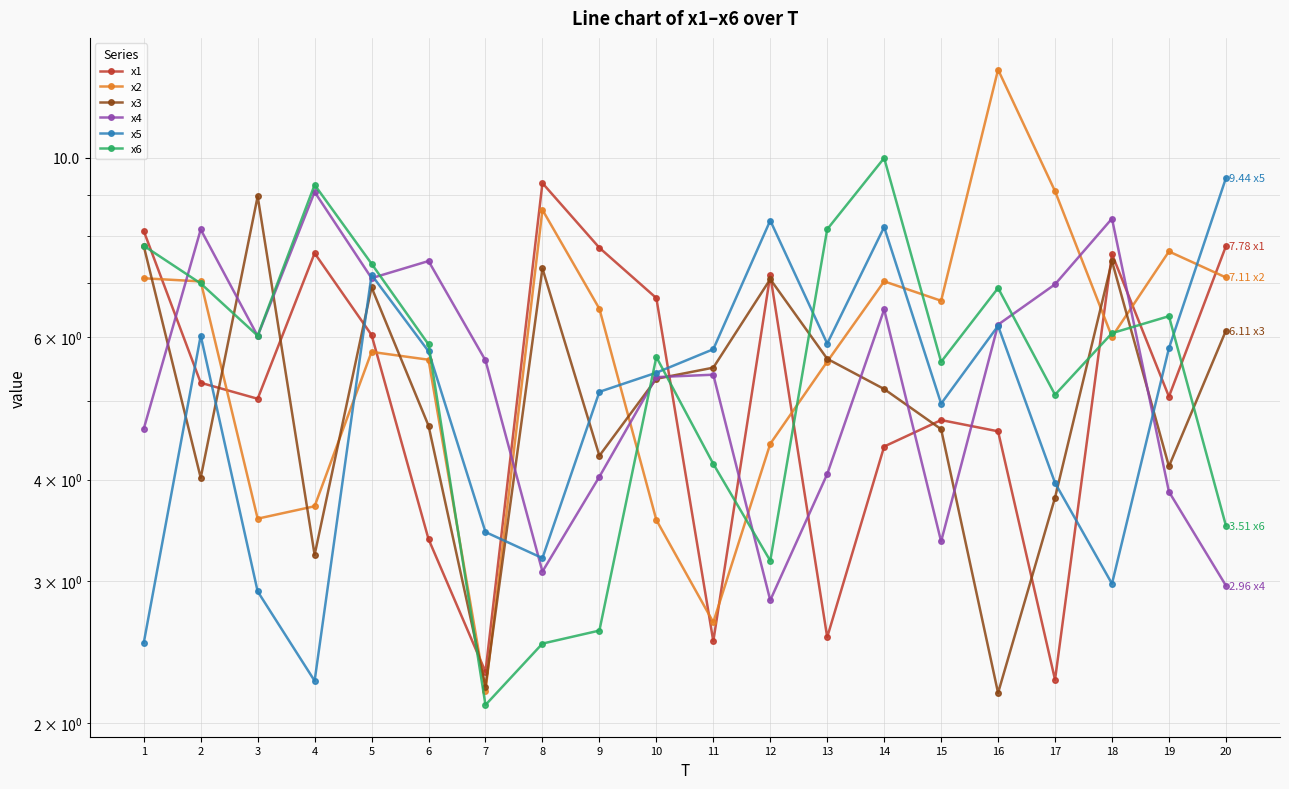

Where is the first local minimum for x2?

3